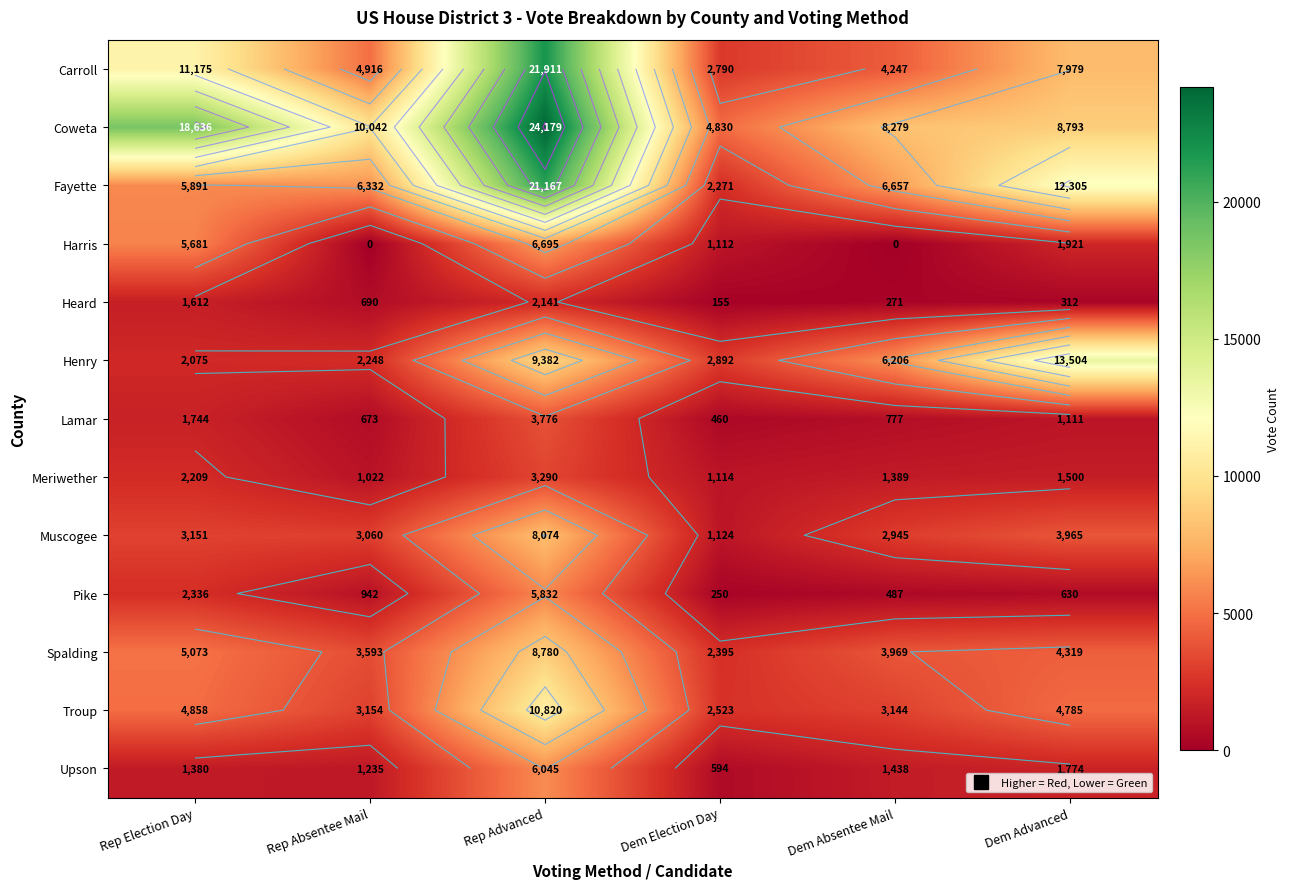

Count the number of categories in the chart.

6